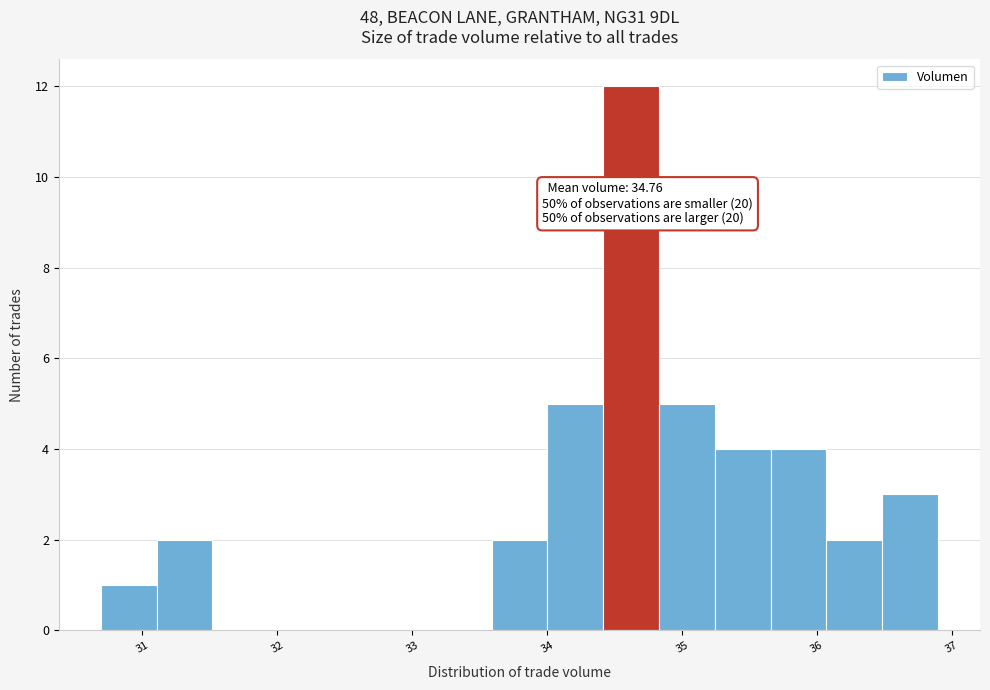

Over which range of the x-axis is the bar tallest?

34.4 to 34.8